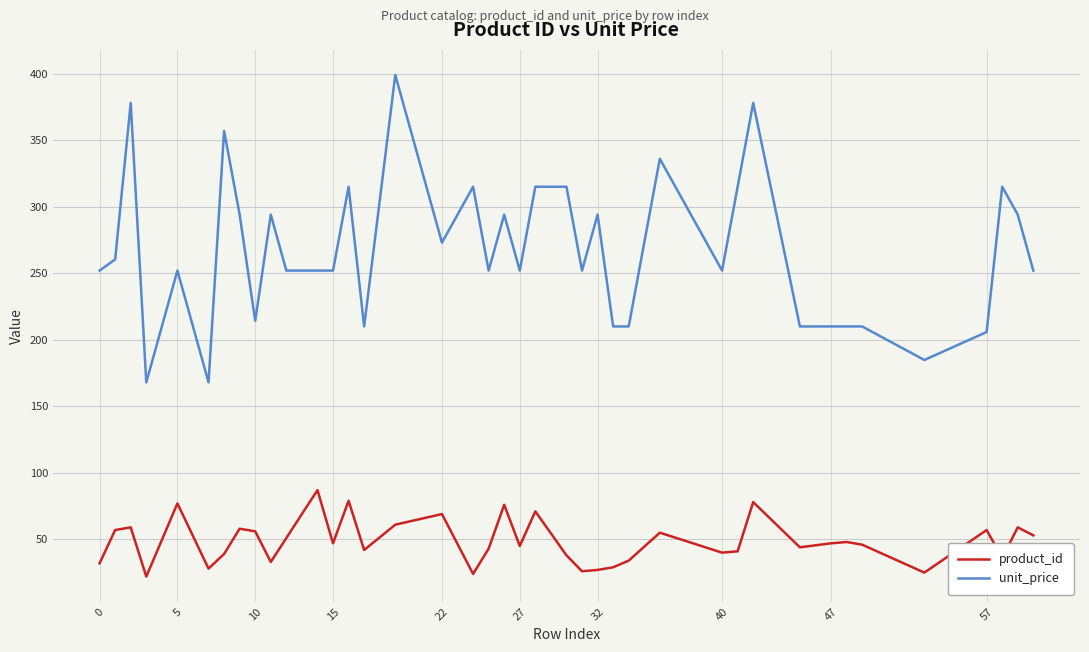

What is the minimum value shown in the chart?

22.0